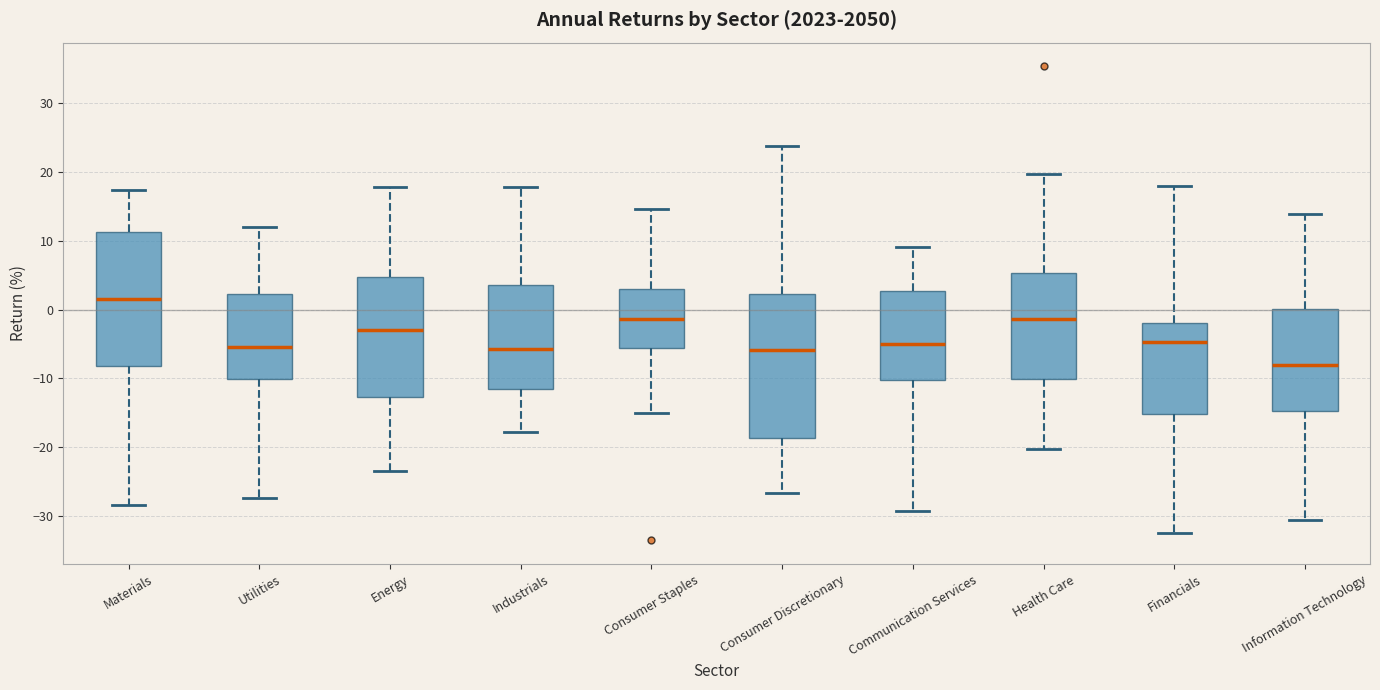

Which box's median line is the lowest?

Information Technology